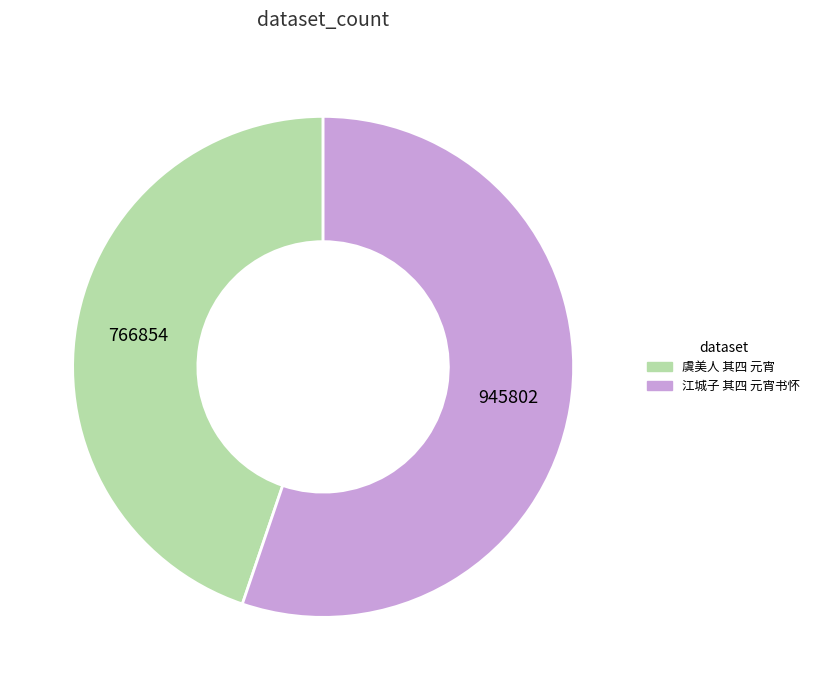

Approximately how many times larger is the value at 虞美人 其四 元宵 compared to 江城子 其四 元宵书怀?

0.8